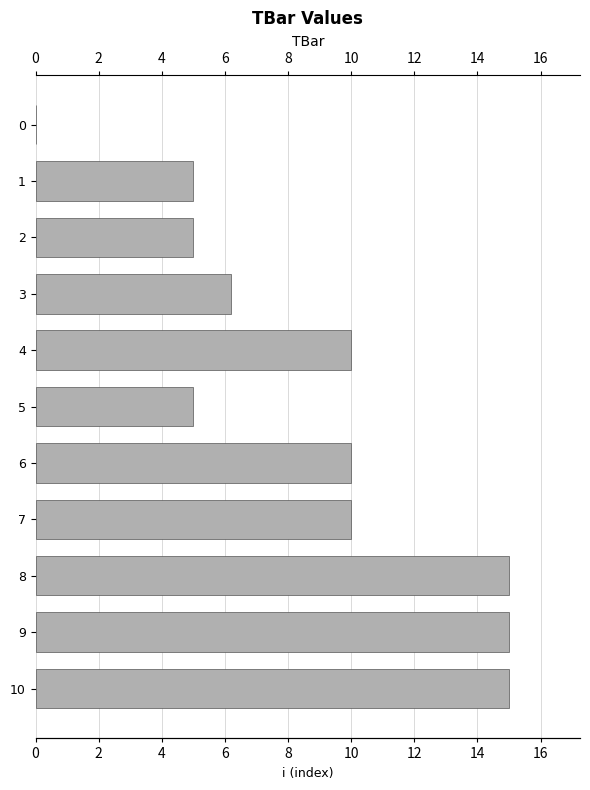

Does the chart contain stacked bars?

No